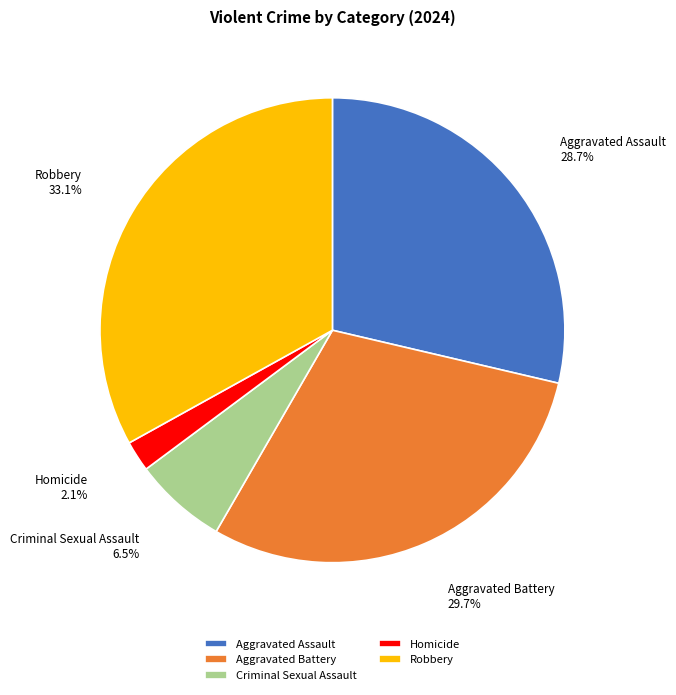

Is Aggravated Battery the majority of the pie?

No